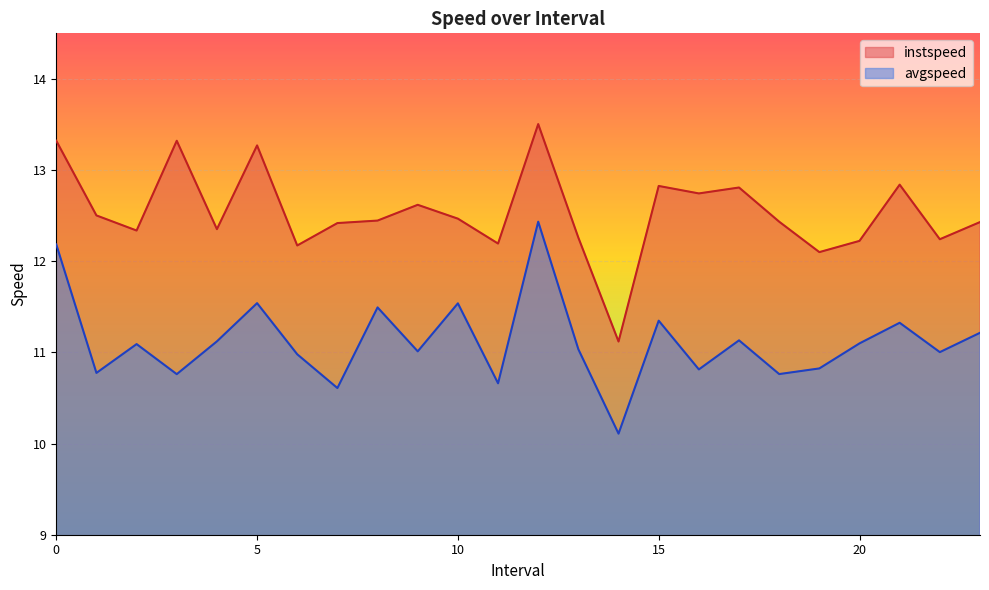

At which category does the chart reach its minimum across all series?

14